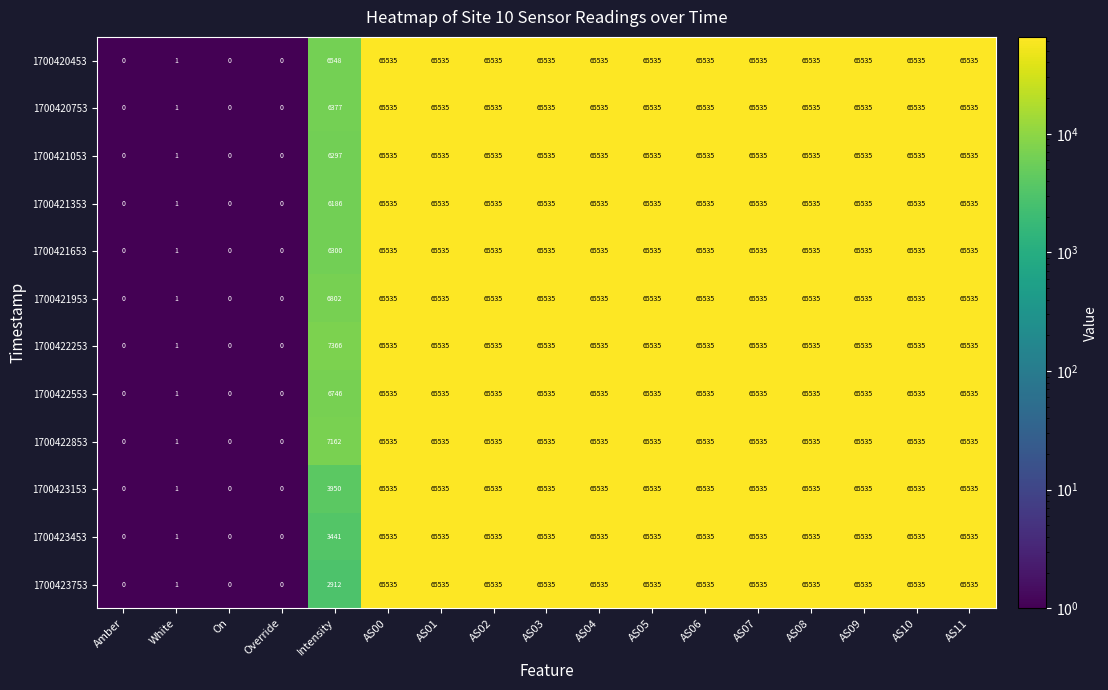

The value of 1700421053 at AS10 is 65535. True or false?

True